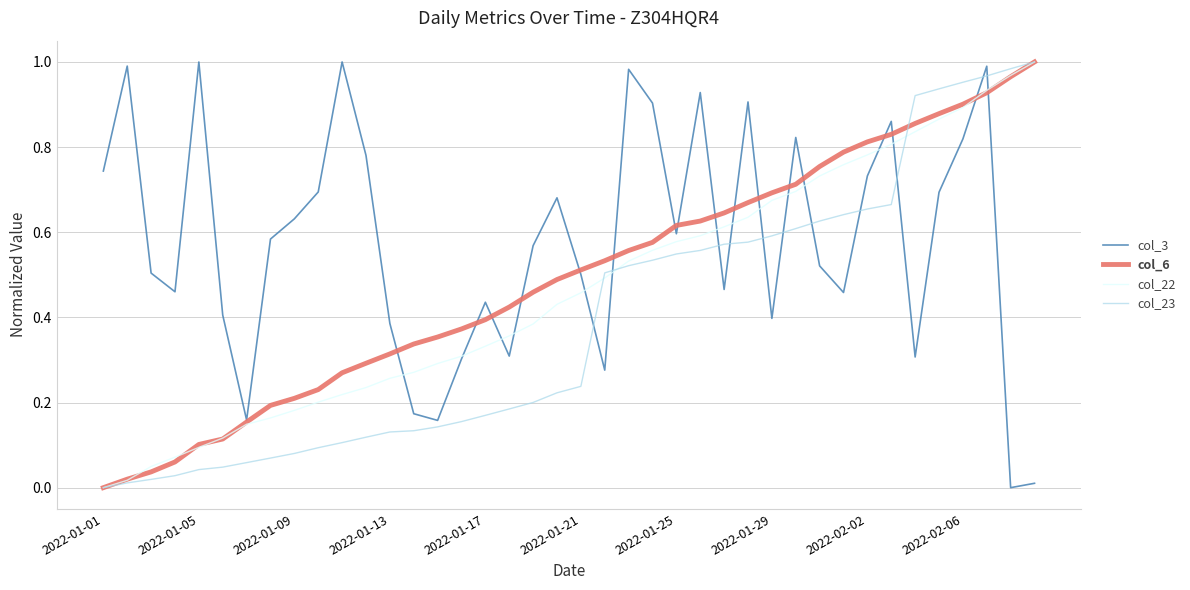

List the series in order of their overall mean, lowest first.

col_23, col_22, col_6, col_3